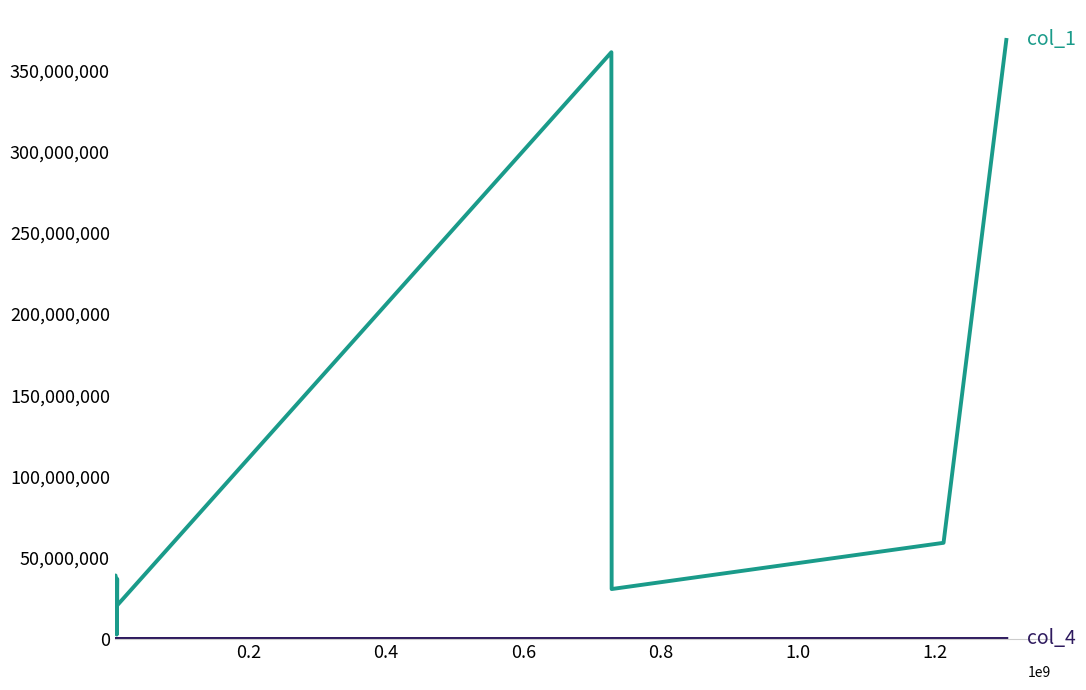

What is the greatest value displayed?

368665008